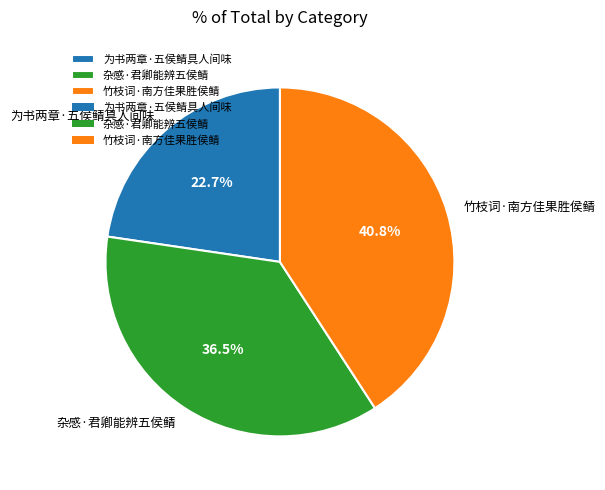

To the nearest percent, what is the difference between the 杂感·君卿能辨五侯鲭 and 竹枝词·南方佳果胜侯鲭 slice percentages?

4%